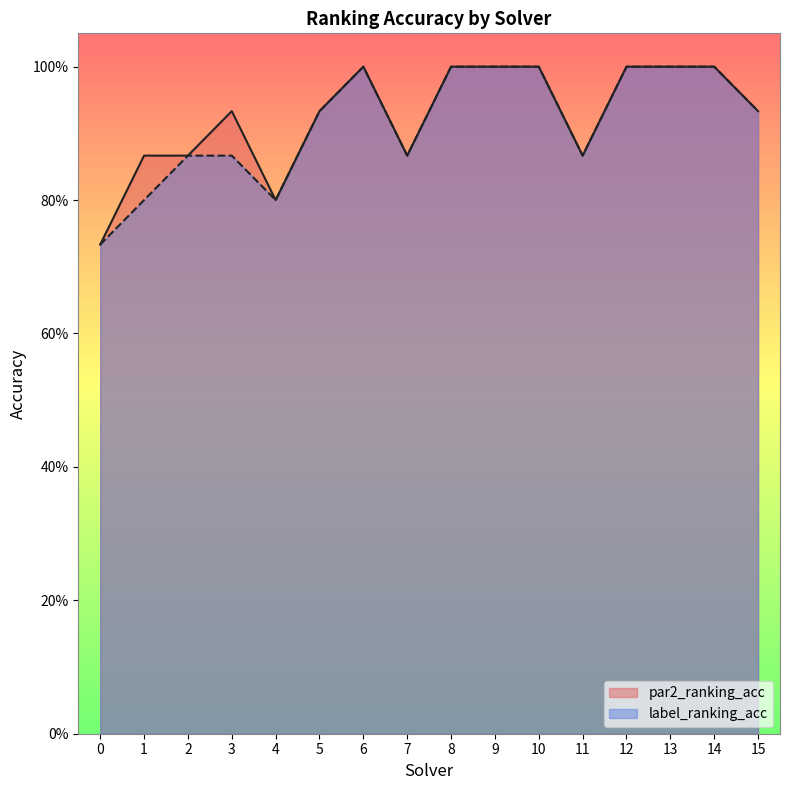

Between 4 and 10, which is larger?

10